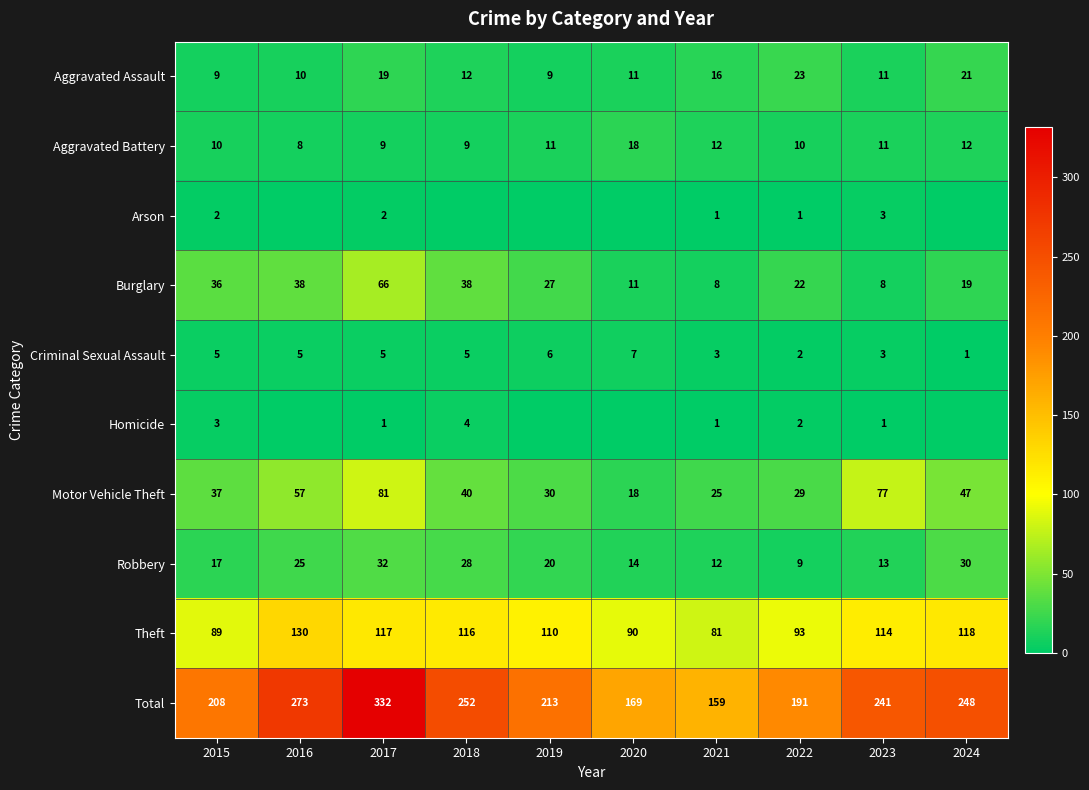

Is the value of Aggravated Assault at 2024 greater than the value of Motor Vehicle Theft at 2019?

No